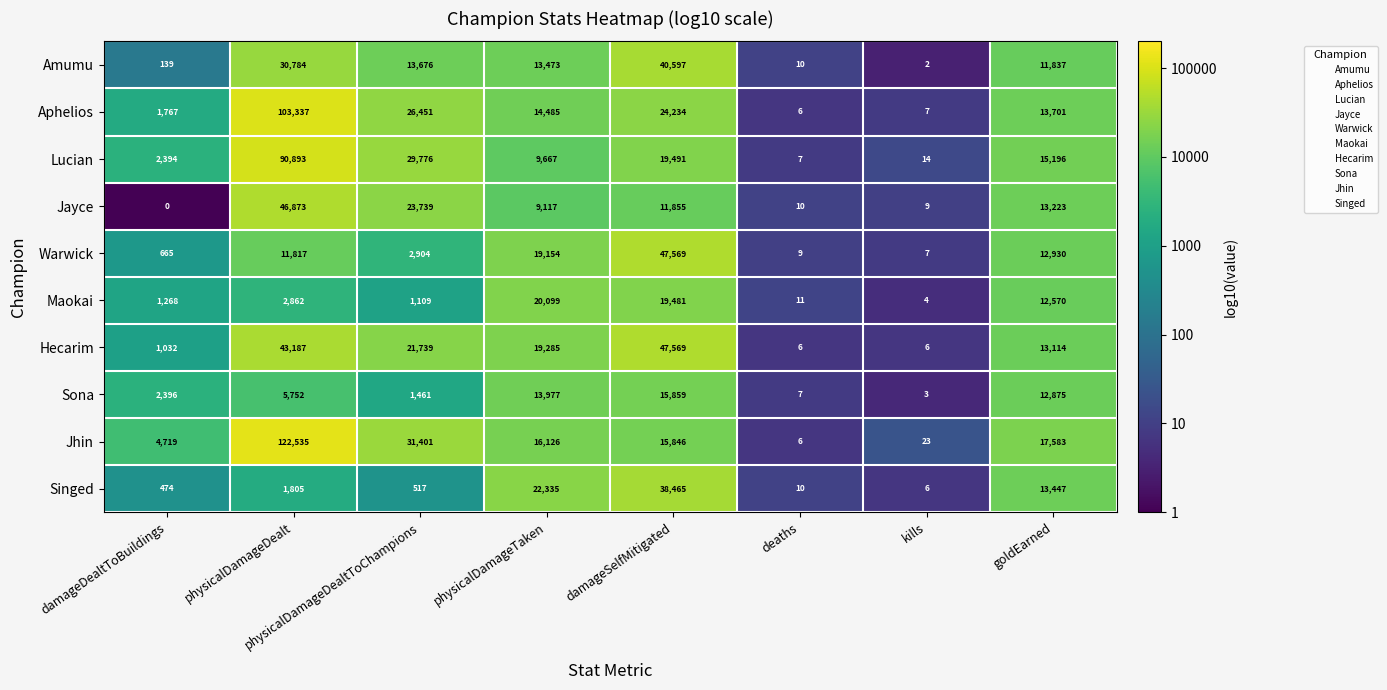

What is the difference between the Maokai values at goldEarned and damageSelfMitigated?

6911